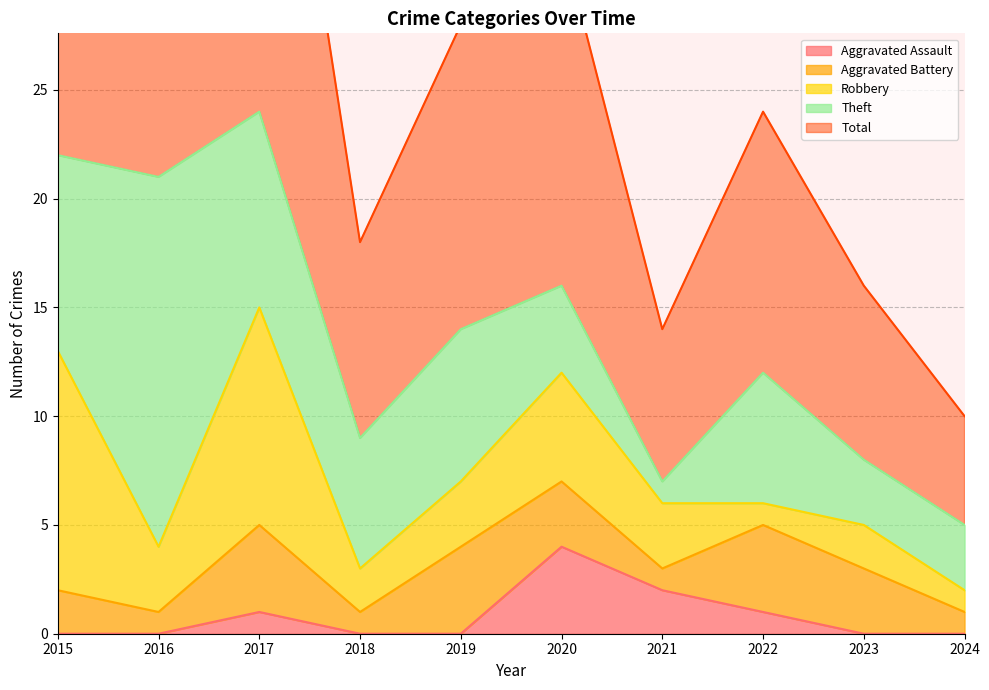

Reading left to right, transcribe all the data shown in this chart.

Aggravated Assault: 0	0	1	0	0	4	2	1	0	0
Aggravated Battery: 2	1	4	1	4	3	1	4	3	1
Robbery: 11	3	10	2	3	5	3	1	2	1
Theft: 9	17	9	6	7	4	1	6	3	3
Total: 23	21	24	9	14	16	7	12	8	5